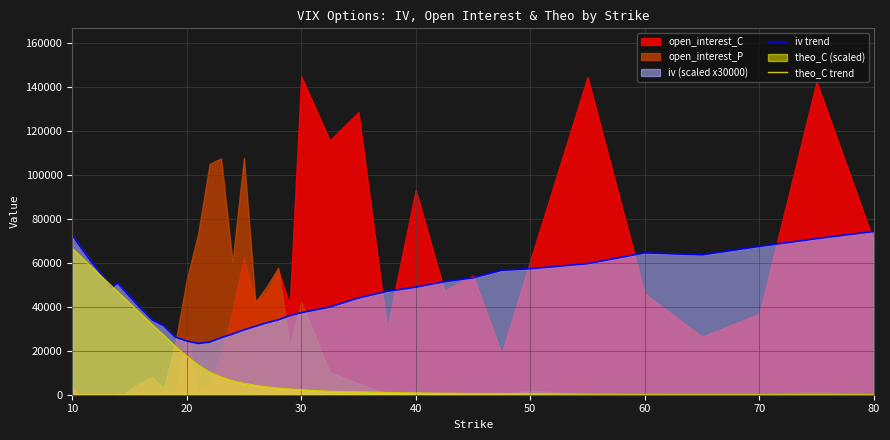

What is the lowest value of the iv trend series?

23292.0